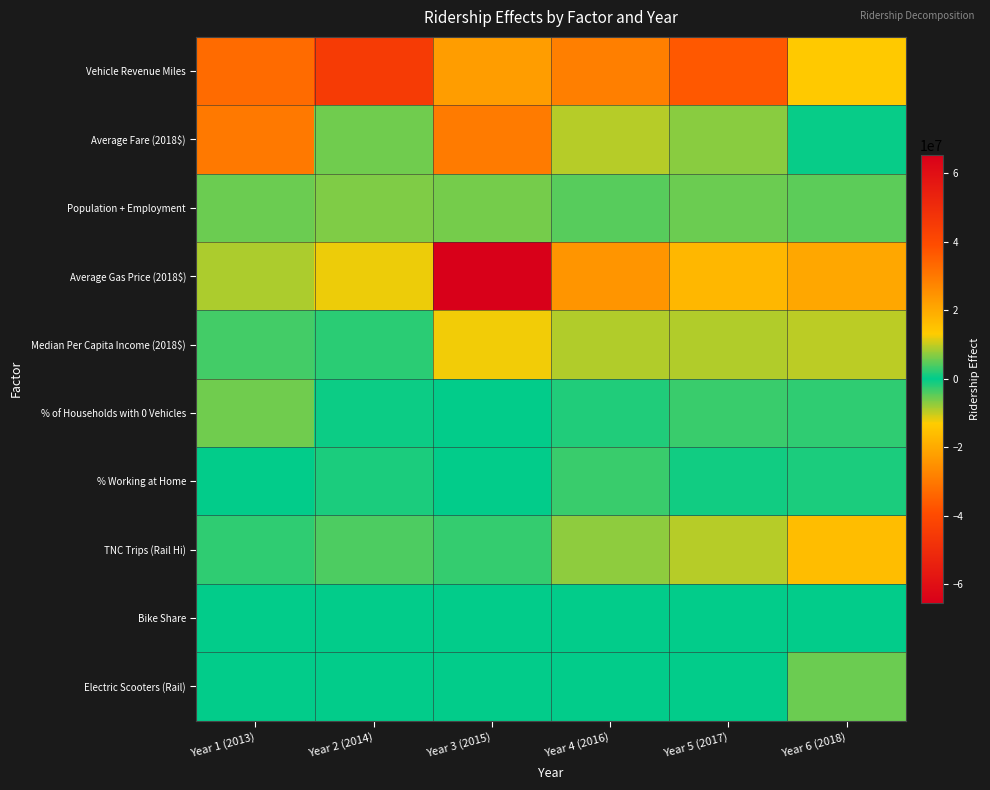

How many categories are shown in the chart?

6